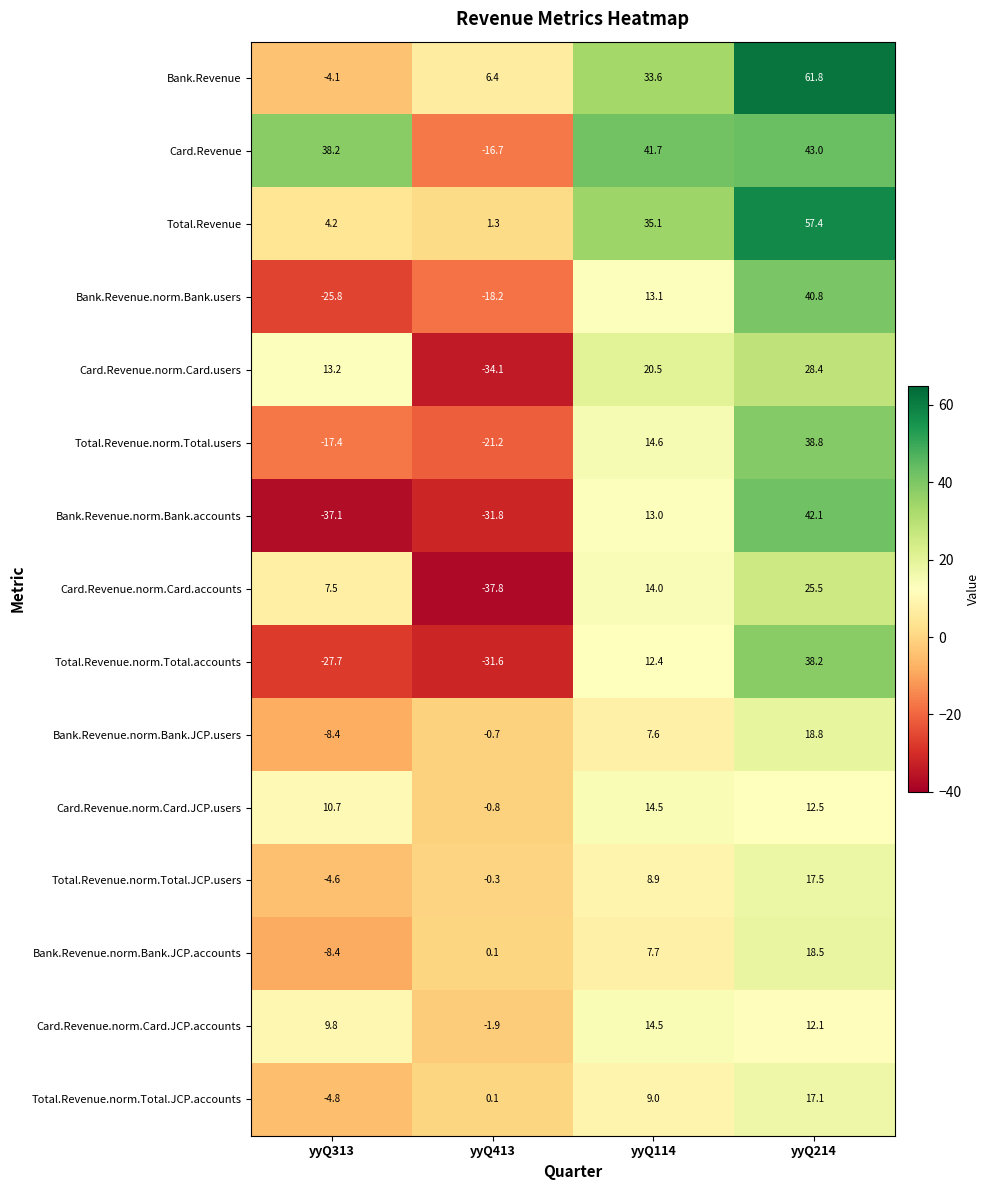

How many data points does each series have?

4